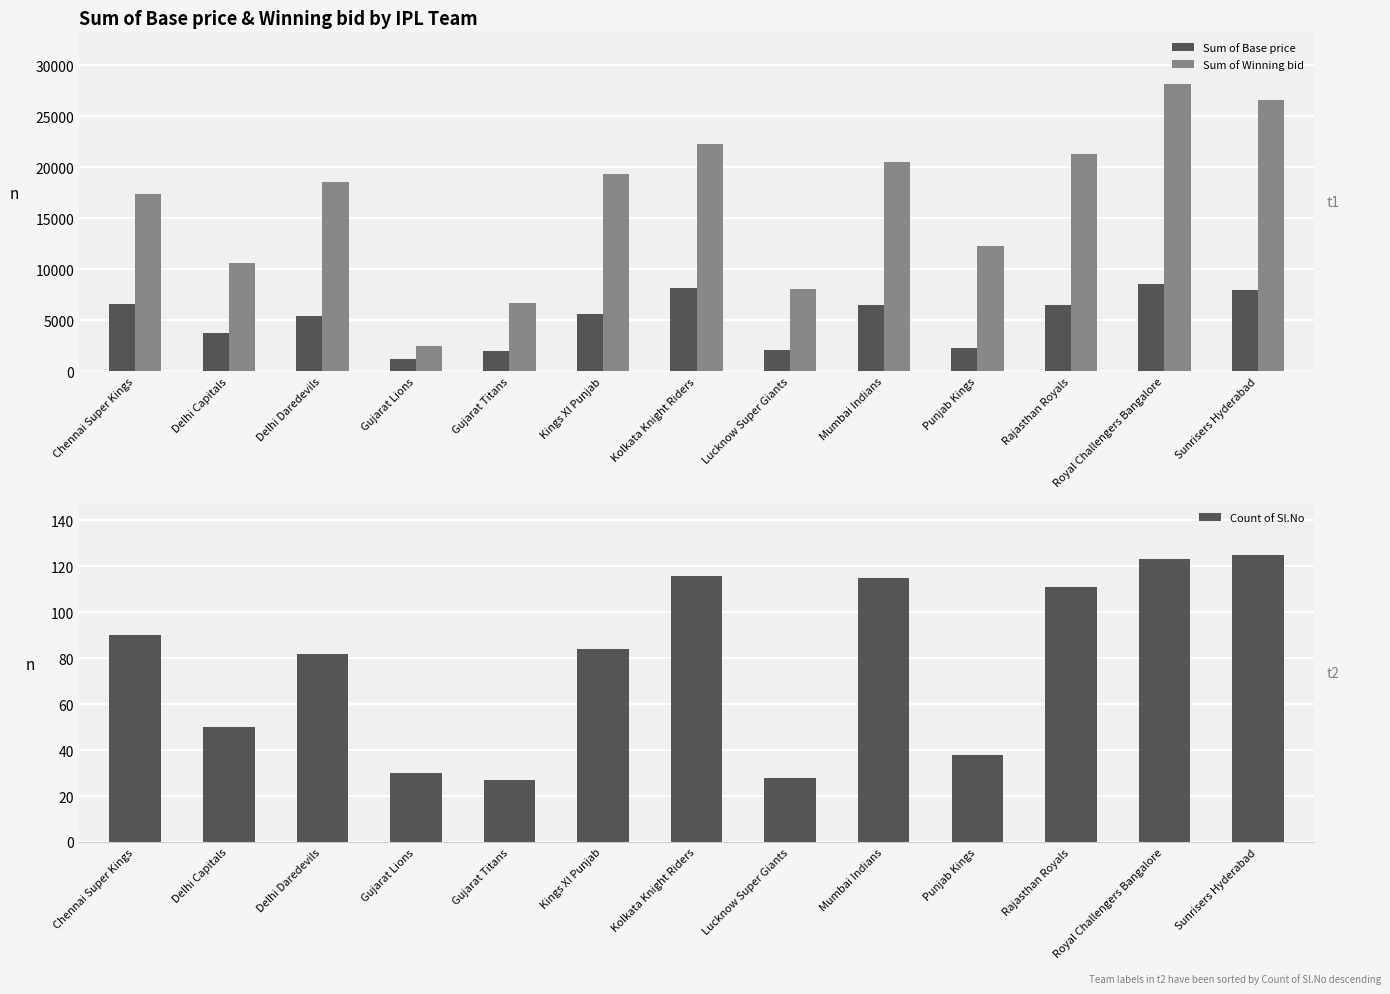

What is the sum of all Sum of Base price values?

66478.7